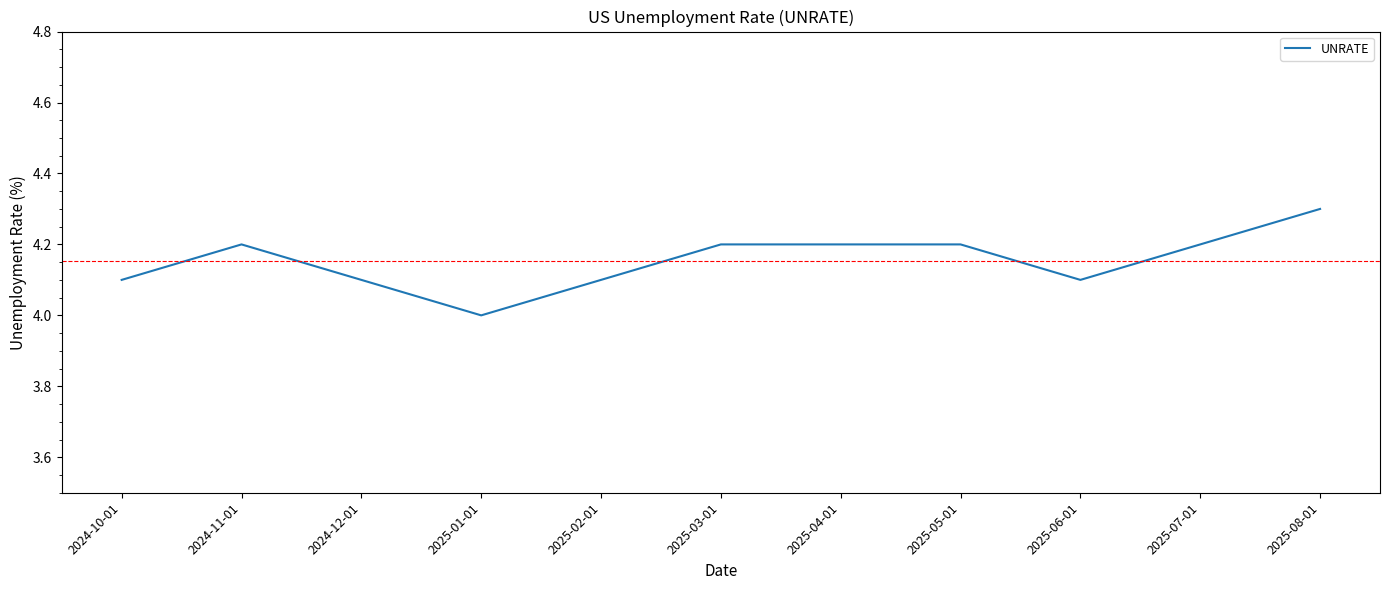

Count the number of values greater than 4.

10